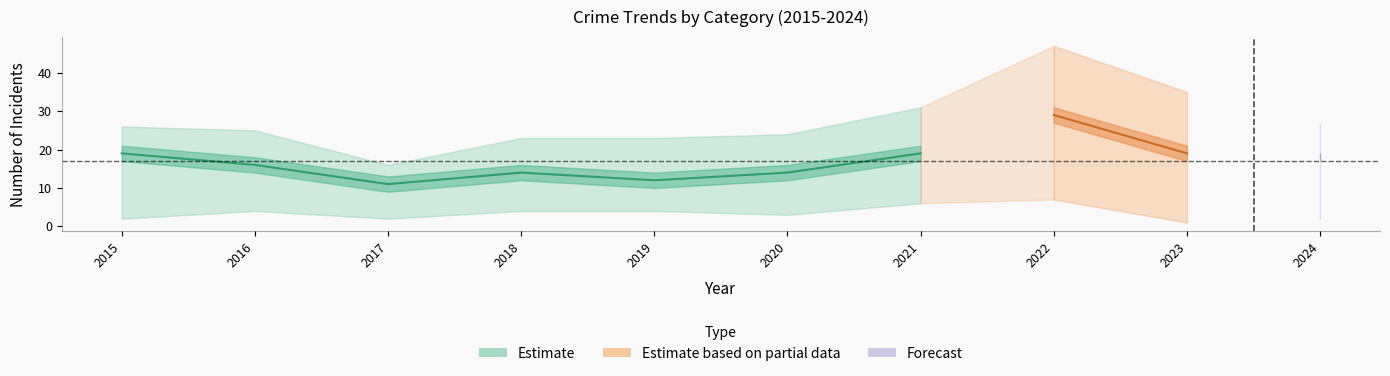

Does the chart have visible grid lines?

No